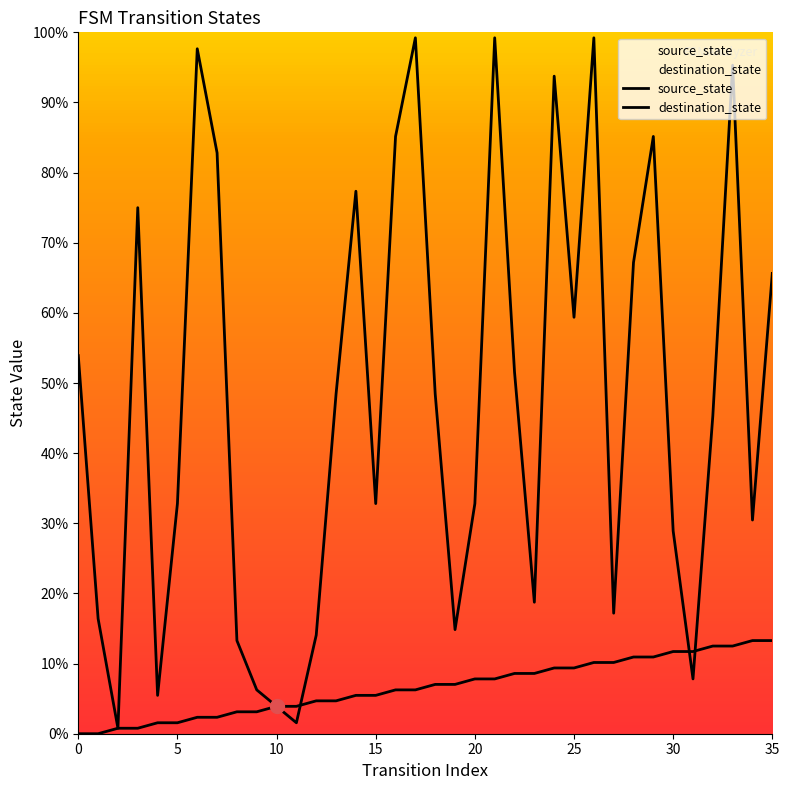

Which series reaches the minimum Y coordinate?

source_state